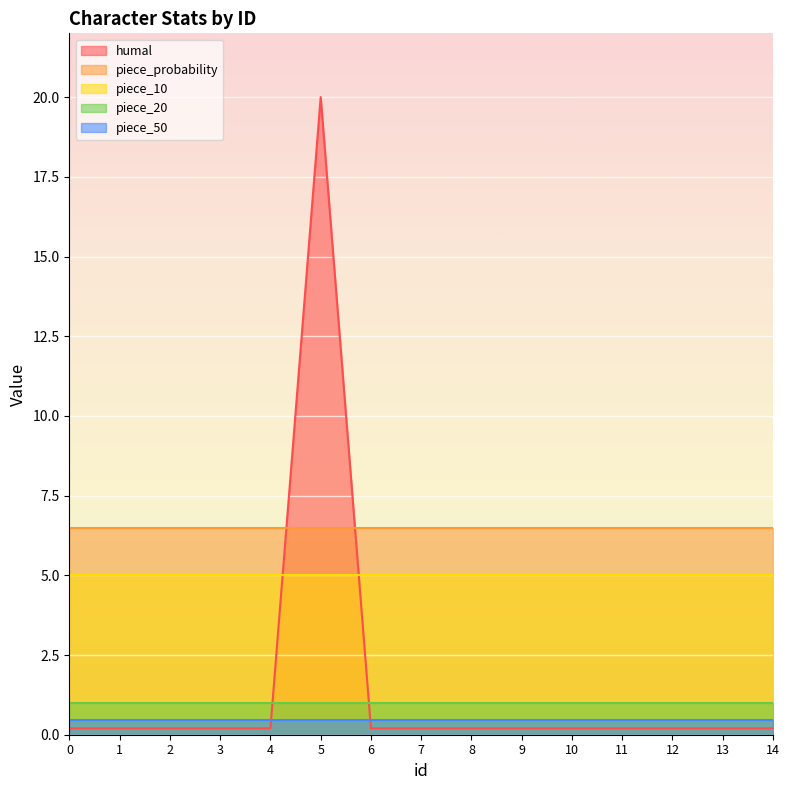

Which series has the largest total across all categories?

piece_probability